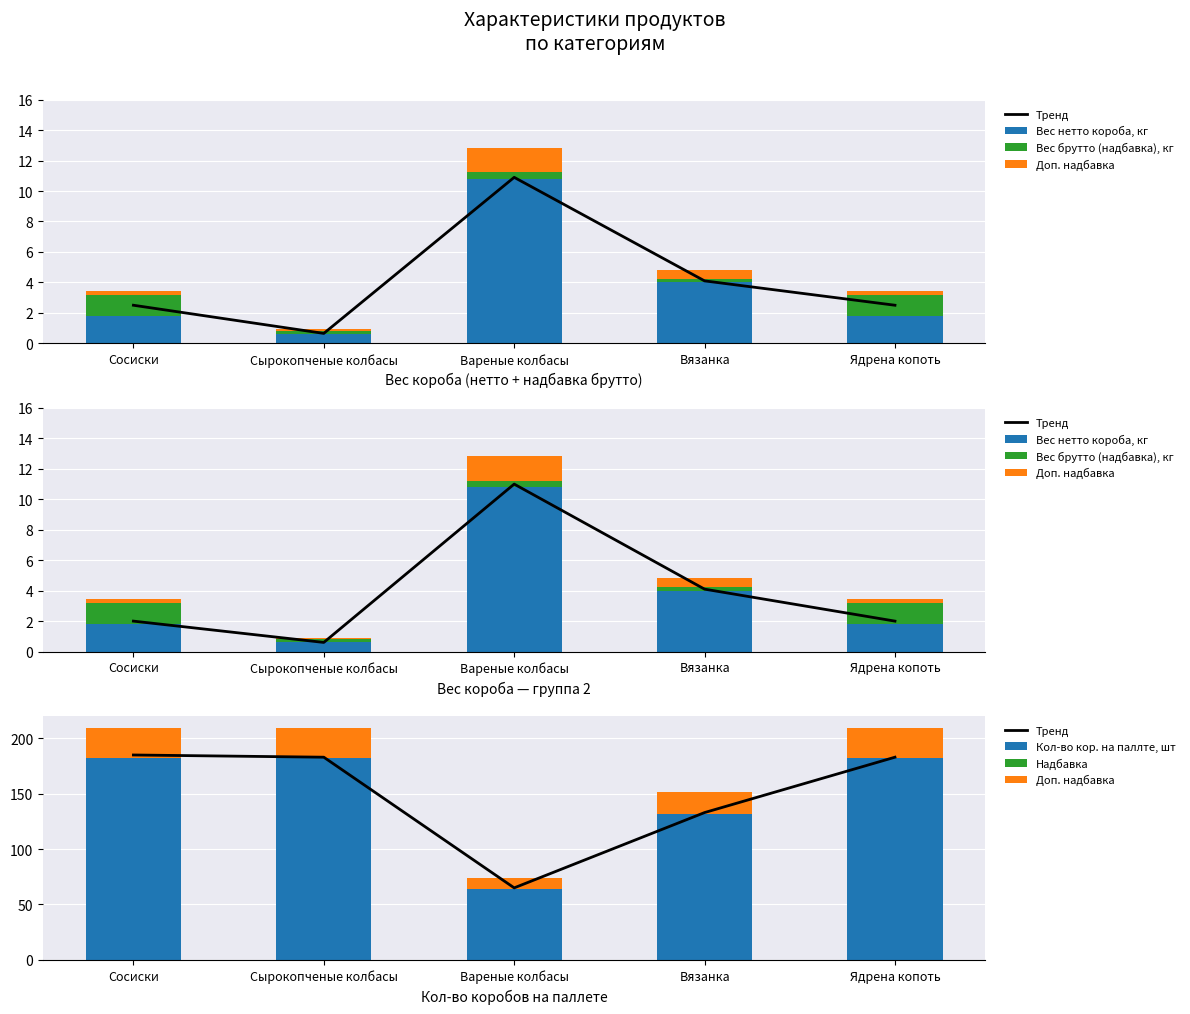

Reading right to left, transcribe all the data shown in this chart.

Тренд: Ядрена копоть=183.0	Вязанка=133.0	Вареные колбасы=65.0	Сырокопченые колбасы=183.0	Сосиски=185.0
Вес нетто короба, кг: Ядрена копоть=1.8	Вязанка=4.0	Вареные колбасы=10.8	Сырокопченые колбасы=0.6	Сосиски=1.8
Вес брутто (надбавка), кг: Ядрена копоть=1.4	Вязанка=0.2	Вареные колбасы=0.4	Сырокопченые колбасы=0.2	Сосиски=1.4
Доп. надбавка: Ядрена копоть=27.3	Вязанка=19.8	Вареные колбасы=9.6	Сырокопченые колбасы=27.3	Сосиски=27.3
Кол-во кор. на паллте, шт: Ядрена копоть=182.0	Вязанка=132.0	Вареные колбасы=64.0	Сырокопченые колбасы=182.0	Сосиски=182.0
Надбавка: Ядрена копоть=0.0	Вязанка=0.0	Вареные колбасы=0.0	Сырокопченые колбасы=0.0	Сосиски=0.0